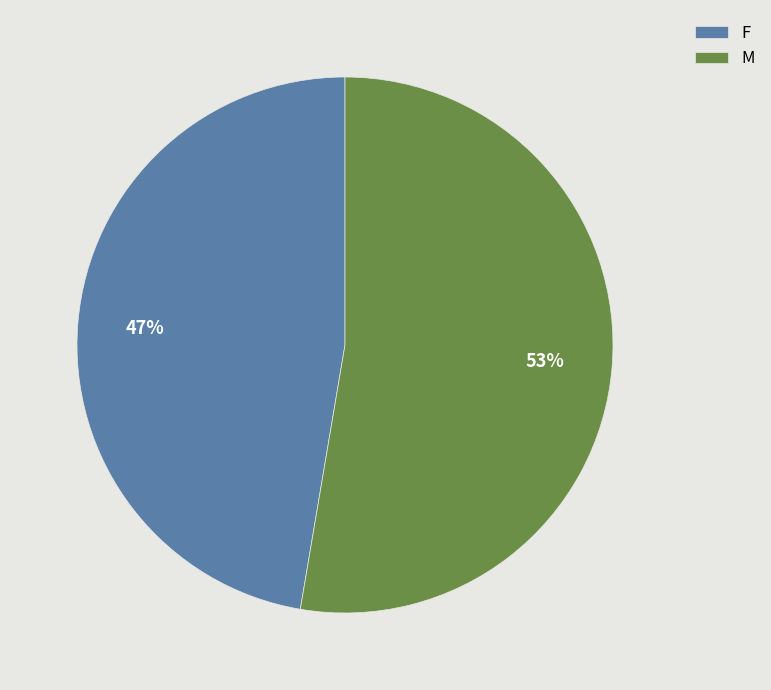

Rank the categories by value from lowest to highest.

F, M